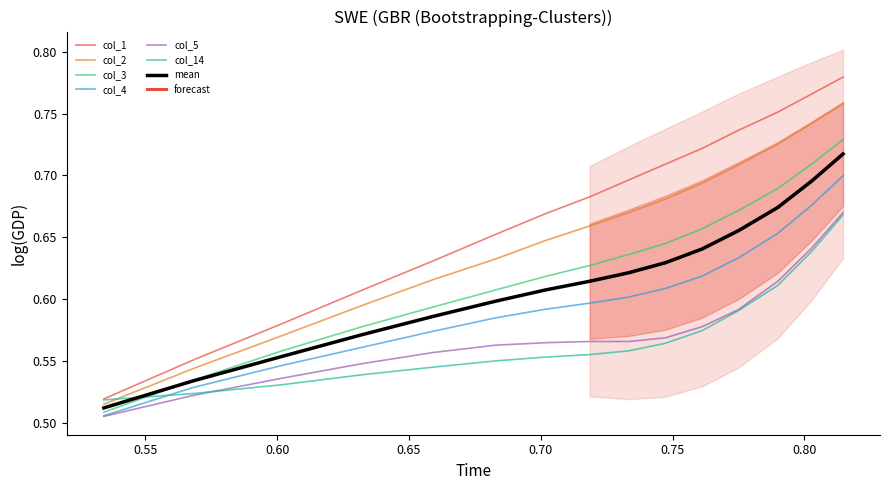

What is the average value of the col_2 series?

0.7